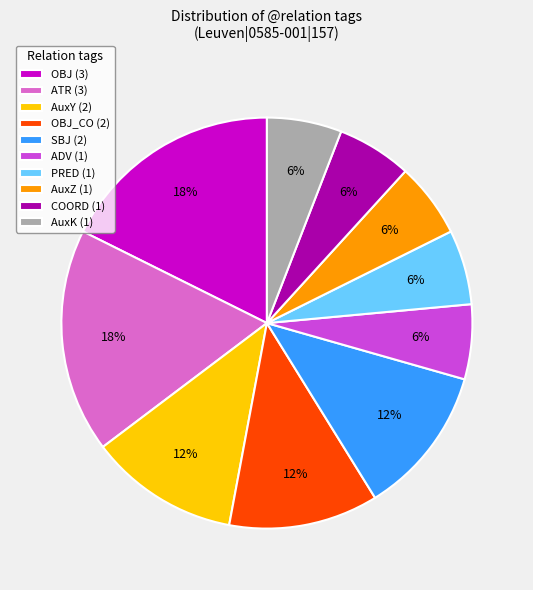

Do PRED (1) and AuxZ (1) together represent more than half of the pie?

No